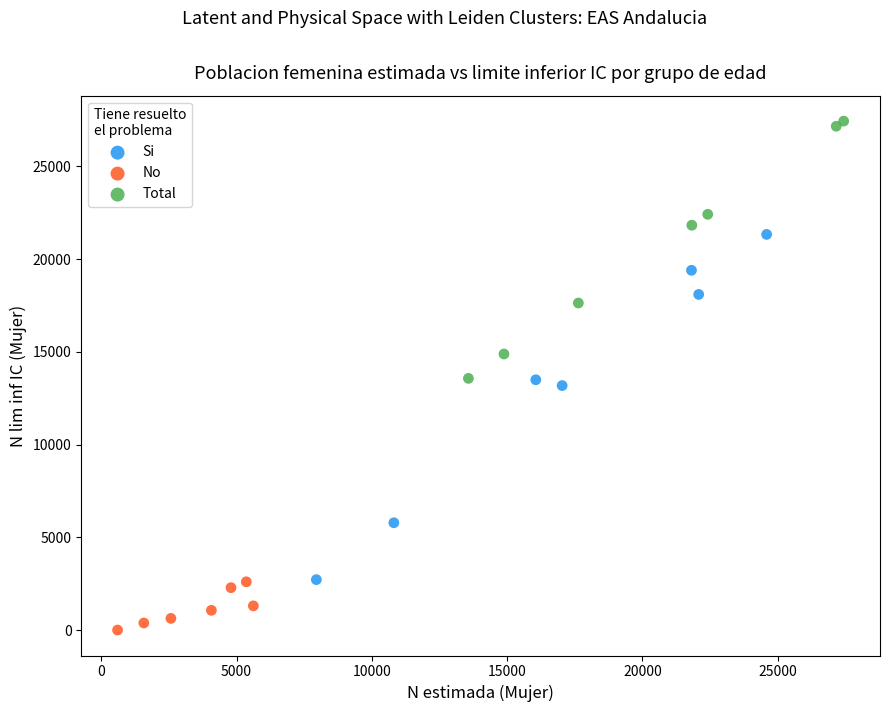

Which series reaches the minimum Y coordinate?

No